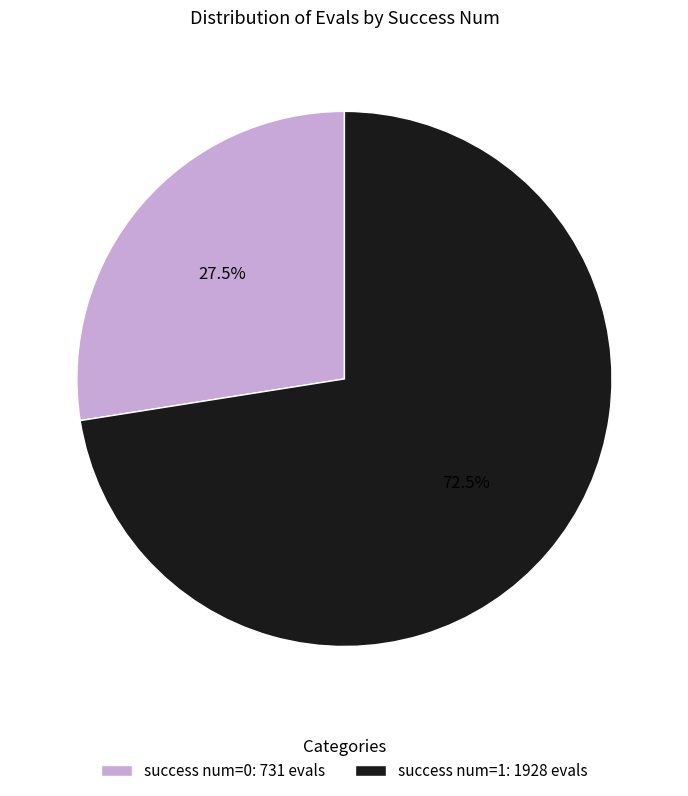

What portion of the pie excludes success num=1: 1928 evals?

27.5%